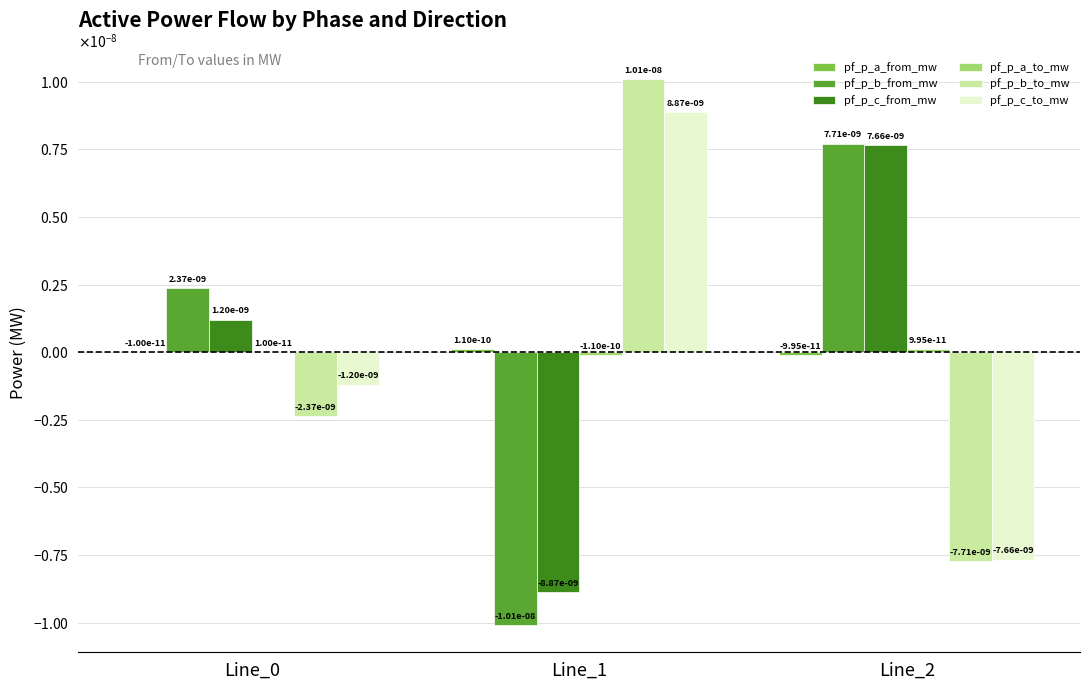

Does the chart contain stacked bars?

No